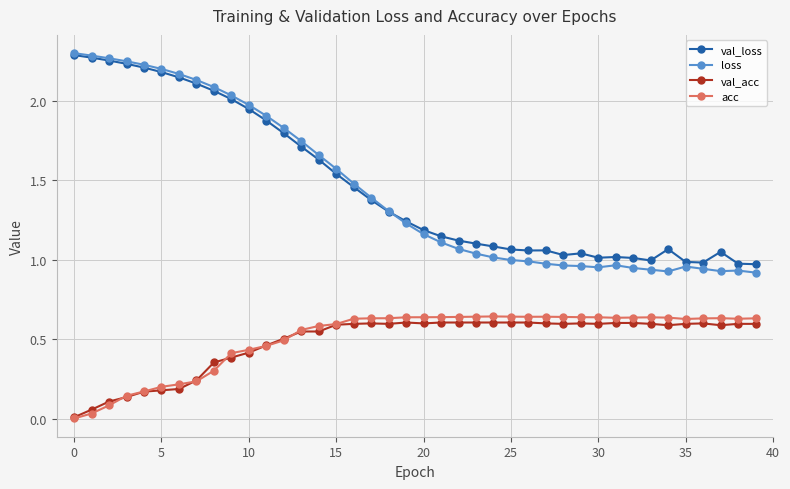

True or false: acc and loss intersect in this chart.

False